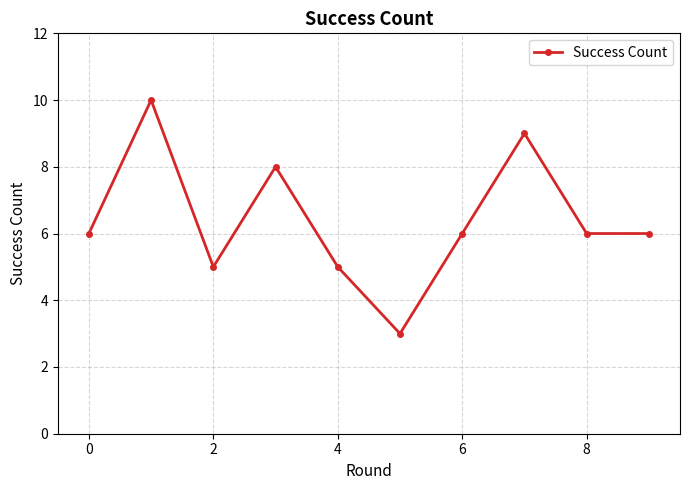

How many points are higher than both their immediate neighbors (excluding endpoints)?

3